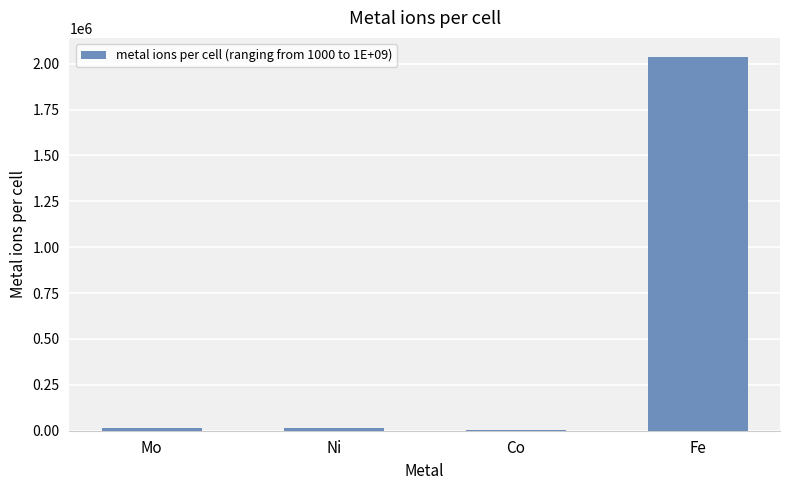

The chart shows a value of 1119066.5 at Fe. True or false?

False